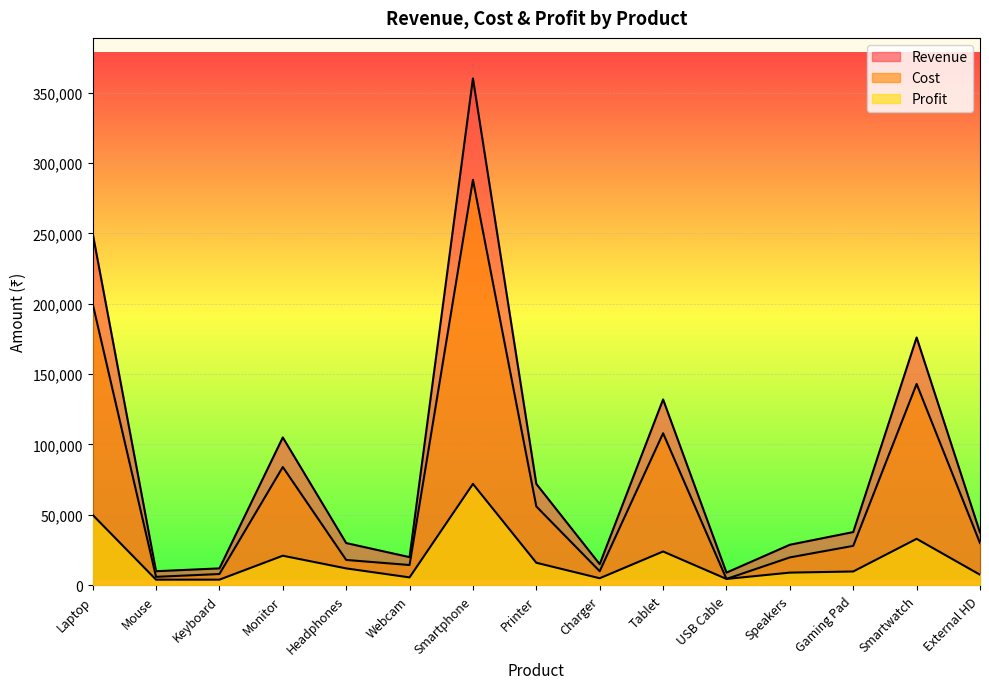

What is the total value across all series at Mouse?

20000